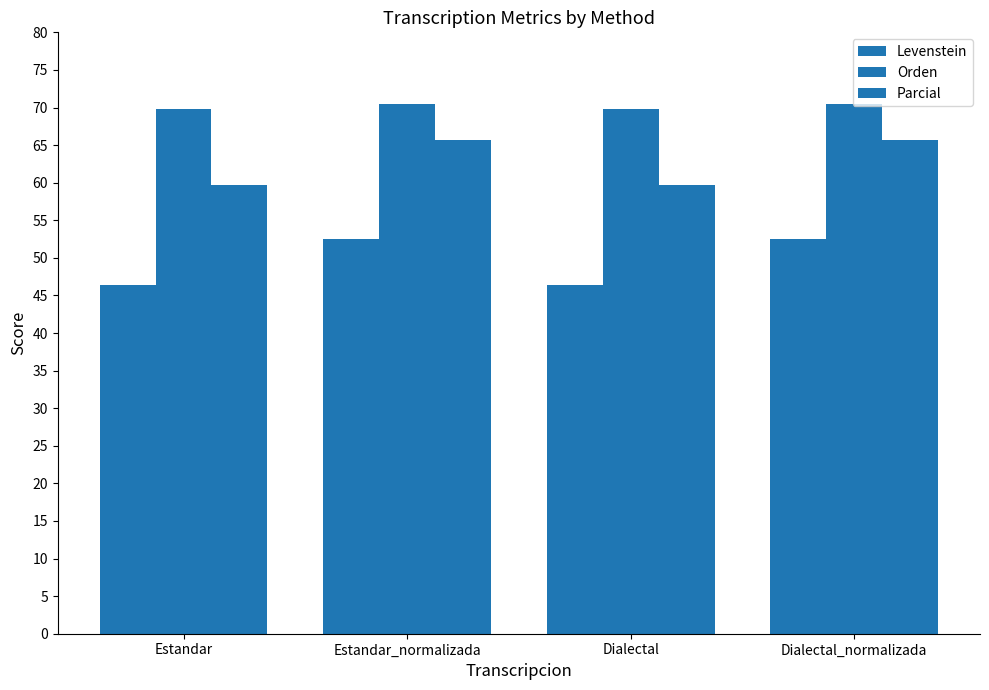

How many distinct data groups are displayed?

3